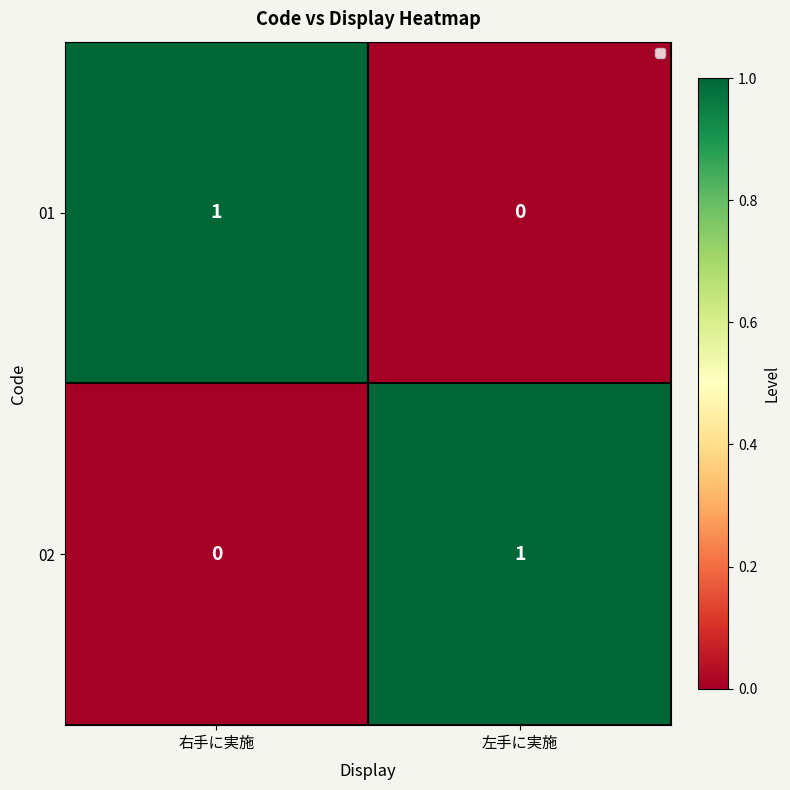

How many data points does each series have?

2